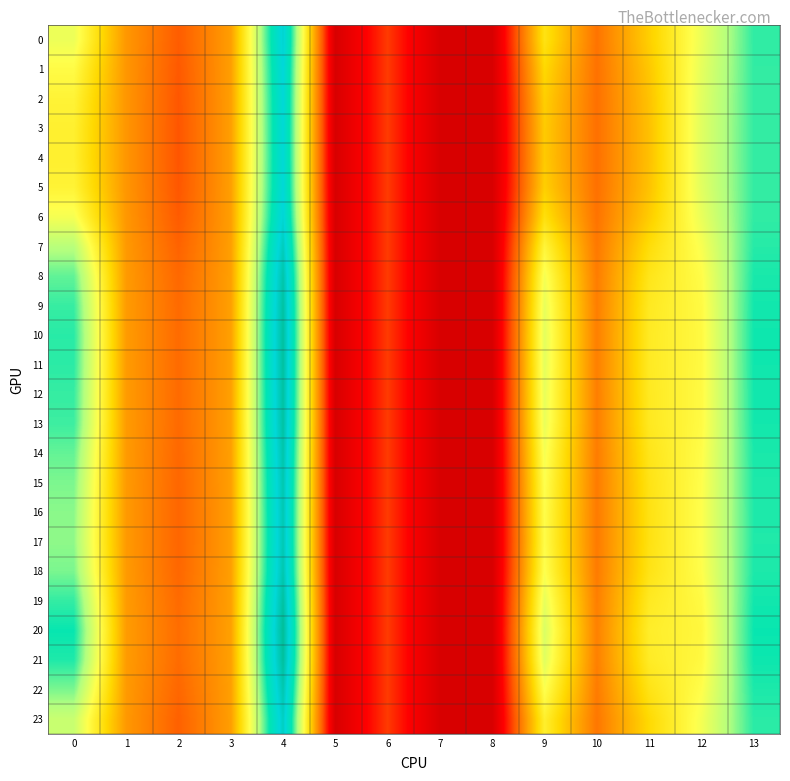

Reading left to right, list all the values displayed in this chart.

0: 0=13.3	1=7.6	2=5.2	3=7.9	4=20.8	5=0.0	6=4.3	7=0.0	8=0.0	9=10.9	10=6.2	11=9.8	12=13.4	13=17.2
1: 0=12.5	1=7.6	2=5.1	3=7.9	4=20.5	5=0.0	6=4.3	7=0.0	8=0.0	9=10.2	10=6.1	11=9.5	12=13.6	13=17.1
2: 0=12.0	1=7.6	2=5.0	3=7.9	4=20.3	5=0.0	6=4.3	7=0.0	8=0.0	9=9.8	10=6.1	11=9.3	12=13.7	13=17.1
3: 0=11.8	1=7.5	2=5.0	3=7.9	4=20.2	5=0.0	6=4.3	7=0.0	8=0.0	9=9.7	10=6.0	11=9.2	12=13.7	13=17.1
4: 0=11.7	1=7.5	2=5.0	3=7.9	4=20.2	5=0.0	6=4.3	7=0.0	8=0.0	9=9.6	10=6.0	11=9.2	12=13.7	13=17.1
5: 0=12.0	1=7.6	2=5.0	3=7.9	4=20.3	5=0.0	6=4.3	7=0.0	8=0.0	9=9.8	10=6.1	11=9.3	12=13.7	13=17.1
6: 0=13.1	1=7.6	2=5.2	3=7.9	4=20.7	5=0.0	6=4.3	7=0.0	8=0.0	9=10.7	10=6.2	11=9.7	12=13.4	13=17.1
7: 0=15.1	1=7.7	2=5.5	3=7.9	4=21.5	5=0.0	6=4.3	7=0.0	8=0.0	9=12.1	10=6.4	11=10.5	12=12.9	13=17.3
8: 0=16.4	1=7.7	2=5.7	3=7.9	4=22.2	5=0.0	6=4.3	7=0.0	8=0.0	9=13.1	10=6.5	11=11.1	12=12.6	13=17.5
9: 0=17.0	1=7.8	2=5.8	3=8.0	4=22.5	5=0.0	6=4.3	7=0.0	8=0.0	9=13.5	10=6.6	11=11.3	12=12.4	13=17.6
10: 0=17.3	1=7.8	2=5.8	3=8.0	4=22.7	5=0.0	6=4.3	7=0.0	8=0.0	9=13.7	10=6.6	11=11.4	12=12.4	13=17.6
11: 0=17.2	1=7.8	2=5.8	3=8.0	4=22.6	5=0.0	6=4.3	7=0.0	8=0.0	9=13.6	10=6.6	11=11.4	12=12.4	13=17.6
12: 0=17.1	1=7.8	2=5.8	3=8.0	4=22.5	5=0.0	6=4.3	7=0.0	8=0.0	9=13.5	10=6.6	11=11.3	12=12.4	13=17.6
13: 0=17.0	1=7.8	2=5.8	3=8.0	4=22.5	5=0.0	6=4.3	7=0.0	8=0.0	9=13.5	10=6.6	11=11.3	12=12.5	13=17.6
14: 0=16.4	1=7.7	2=5.7	3=7.9	4=22.2	5=0.0	6=4.3	7=0.0	8=0.0	9=13.1	10=6.5	11=11.0	12=12.6	13=17.5
15: 0=16.1	1=7.7	2=5.7	3=7.9	4=22.0	5=0.0	6=4.3	7=0.0	8=0.0	9=12.8	10=6.5	11=10.9	12=12.7	13=17.4
16: 0=15.9	1=7.7	2=5.6	3=7.9	4=21.9	5=0.0	6=4.3	7=0.0	8=0.0	9=12.7	10=6.5	11=10.8	12=12.7	13=17.4
17: 0=15.8	1=7.7	2=5.6	3=7.9	4=21.9	5=0.0	6=4.3	7=0.0	8=0.0	9=12.6	10=6.4	11=10.8	12=12.8	13=17.4
18: 0=16.1	1=7.7	2=5.7	3=7.9	4=22.0	5=0.0	6=4.3	7=0.0	8=0.0	9=12.8	10=6.5	11=10.9	12=12.7	13=17.4
19: 0=17.1	1=7.8	2=5.8	3=8.0	4=22.6	5=0.0	6=4.3	7=0.0	8=0.0	9=13.6	10=6.6	11=11.3	12=12.4	13=17.6
20: 0=17.7	1=7.8	2=5.9	3=8.0	4=22.9	5=0.0	6=4.3	7=0.0	8=0.0	9=14.0	10=6.7	11=11.6	12=12.3	13=17.7
21: 0=17.4	1=7.8	2=5.9	3=8.0	4=22.7	5=0.0	6=4.3	7=0.0	8=0.0	9=13.8	10=6.7	11=11.5	12=12.3	13=17.6
22: 0=16.1	1=7.7	2=5.7	3=7.9	4=22.0	5=0.0	6=4.3	7=0.0	8=0.0	9=12.8	10=6.5	11=10.9	12=12.7	13=17.4
23: 0=14.5	1=7.7	2=5.4	3=7.9	4=21.3	5=0.0	6=4.3	7=0.0	8=0.0	9=11.7	10=6.3	11=10.3	12=13.1	13=17.2